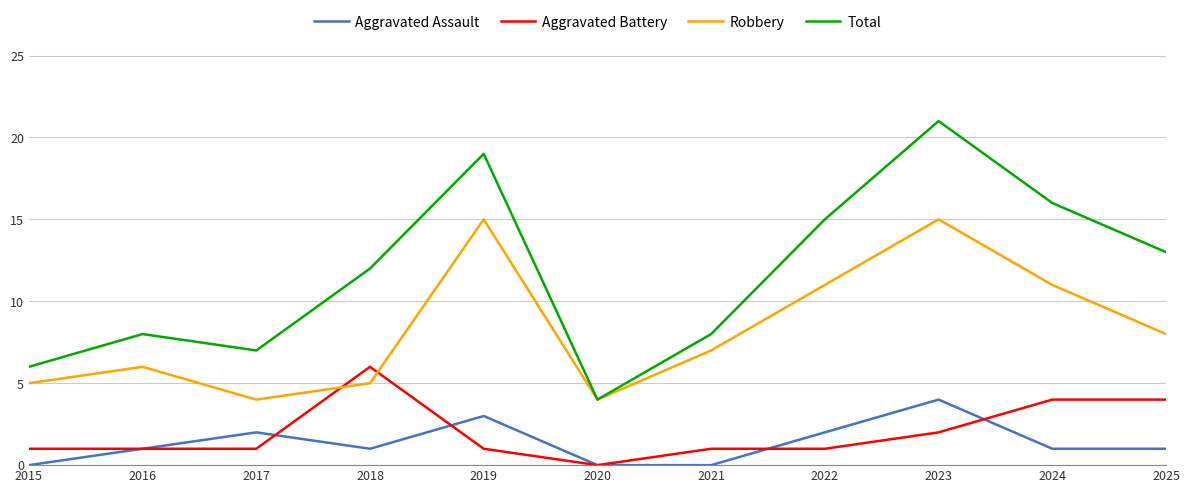

Which series has the largest total across all categories?

Total